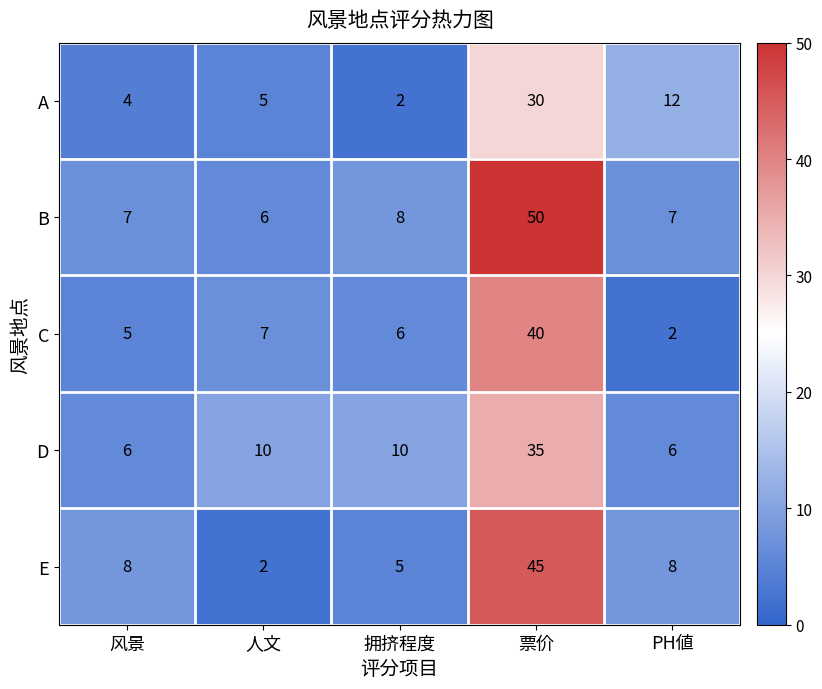

How many distinct data groups are displayed?

5